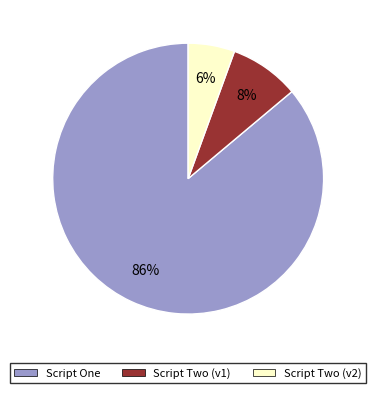

Which has a higher value, Script One or Script Two (v2)?

Script One